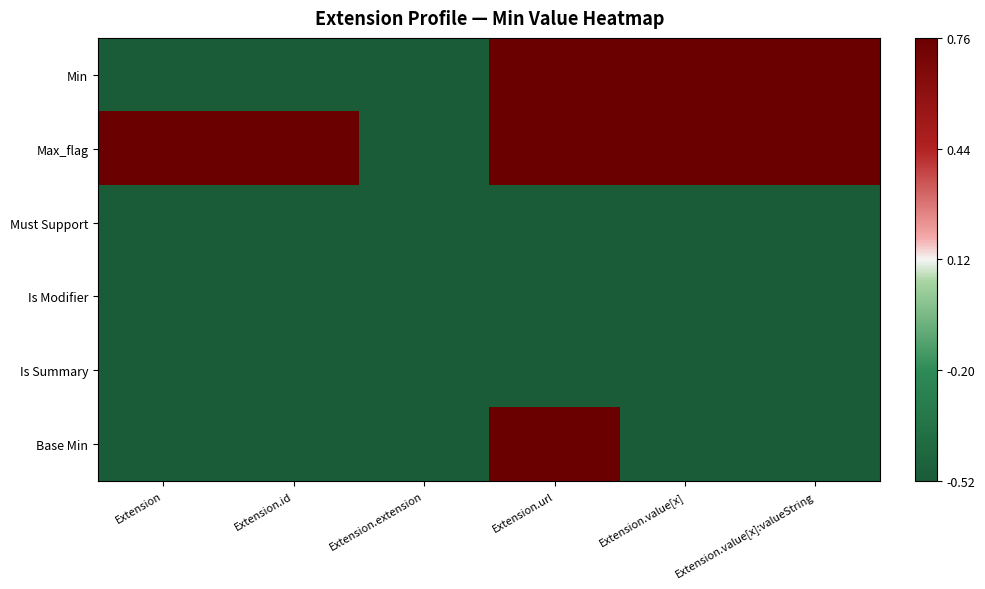

List the series in order of their peak value, lowest first.

Must Support, Is Modifier, Is Summary, Min, Max_flag, Base Min